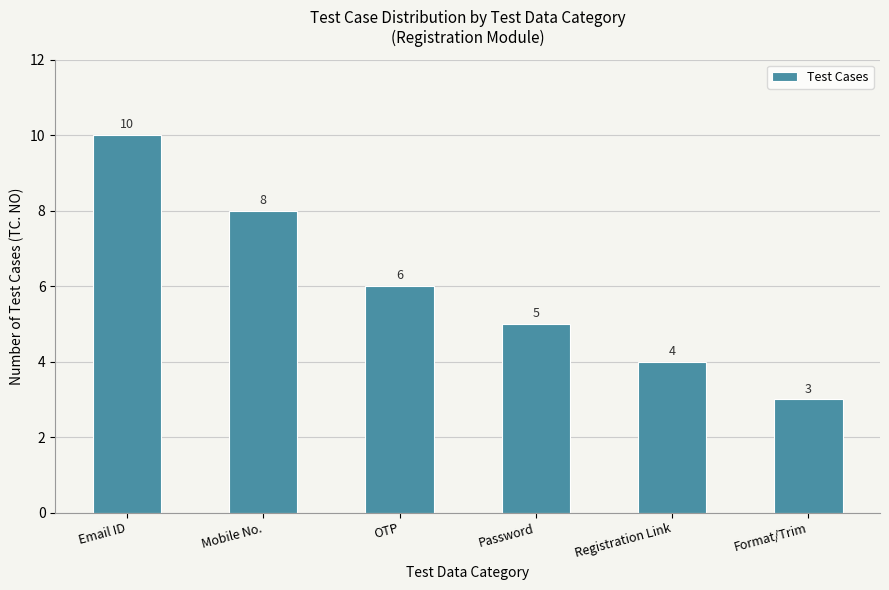

What is the value of the 4th bar from the left?

5